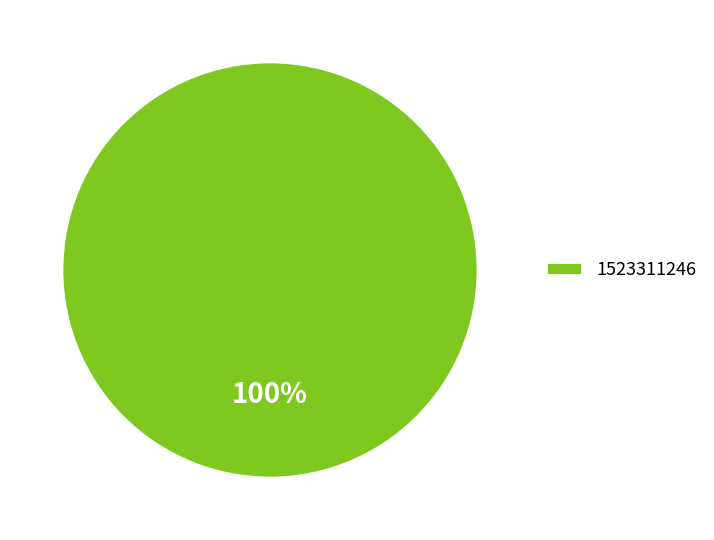

What is the majority slice?

1523311246